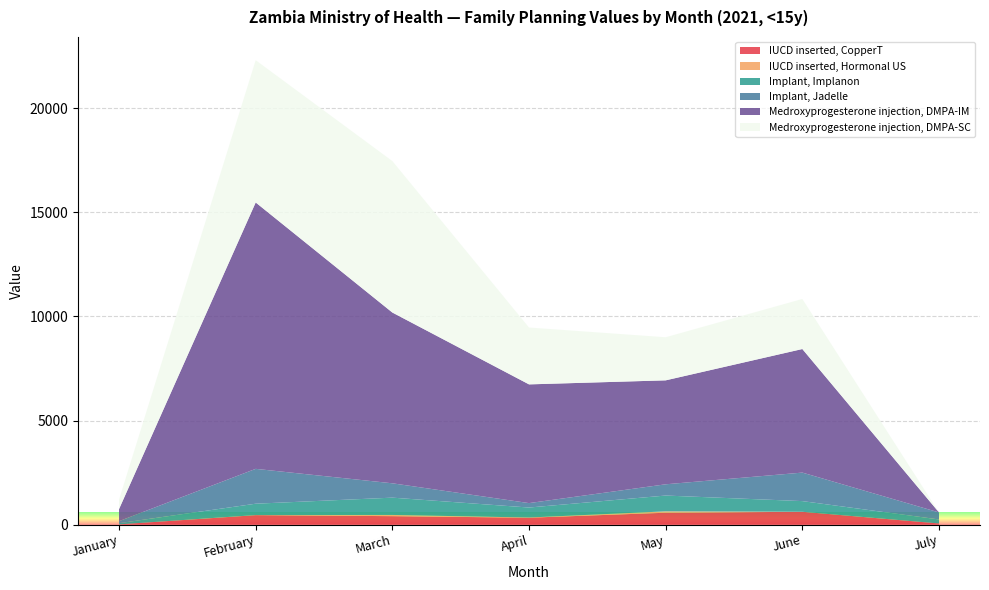

Reading left to right, what are all the values shown in this chart?

IUCD inserted, CopperT: 14.0	458.0	409.0	335.0	573.0	619.0	57.0
IUCD inserted, Hormonal US: 0.0	3.0	58.0	8.0	67.0	0.0	1.0
Implant, Implanon: 58.0	546.0	831.0	480.0	759.0	513.0	193.0
Implant, Jadelle: 97.0	1674.0	689.0	213.0	540.0	1369.0	337.0
Medroxyprogesterone injection, DMPA-IM: 579.0	12792.0	8200.8	5701.0	4992.0	5934.0	0.0
Medroxyprogesterone injection, DMPA-SC: 453.0	6833.0	7274.0	2731.0	2070.0	2404.0	0.0